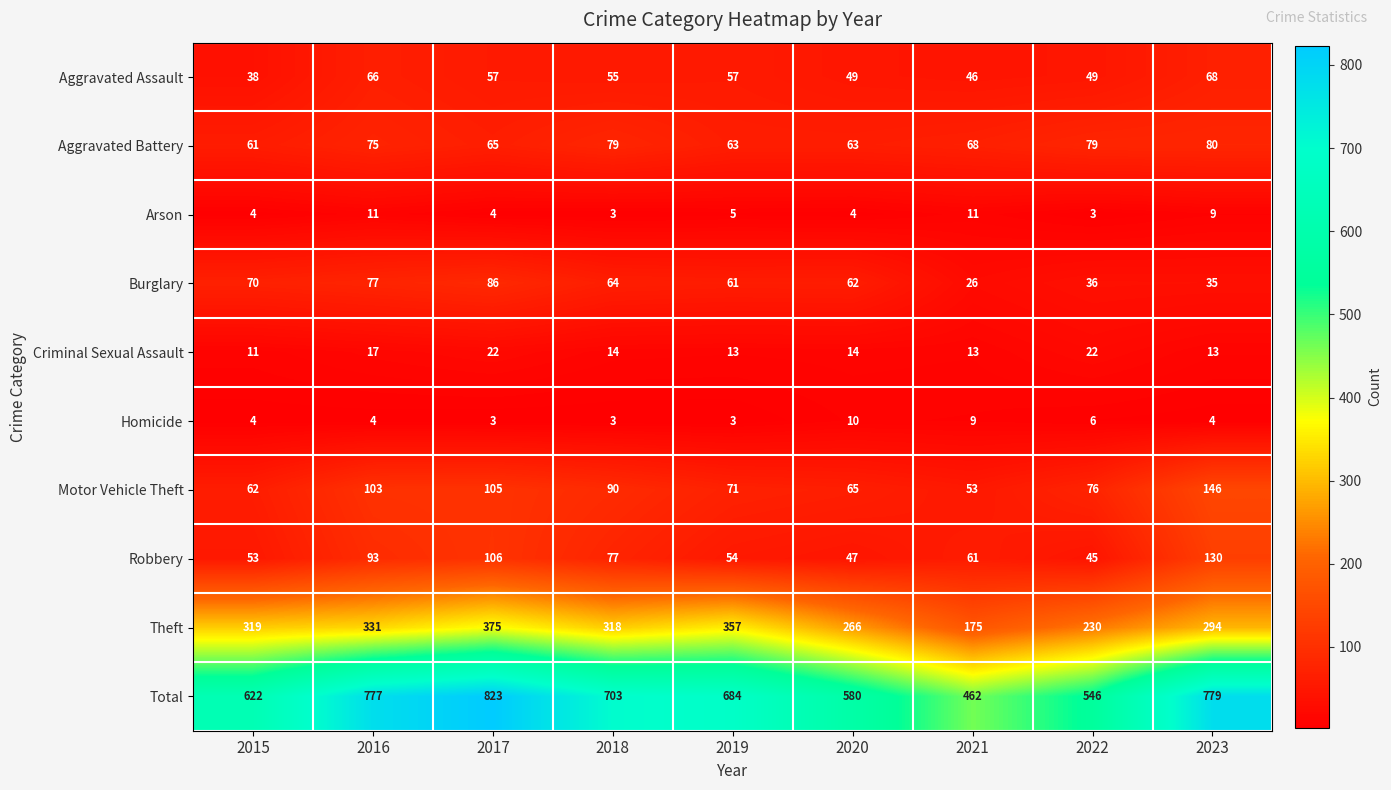

What is the sum of the Burglary values at 2023 and 2019?

96